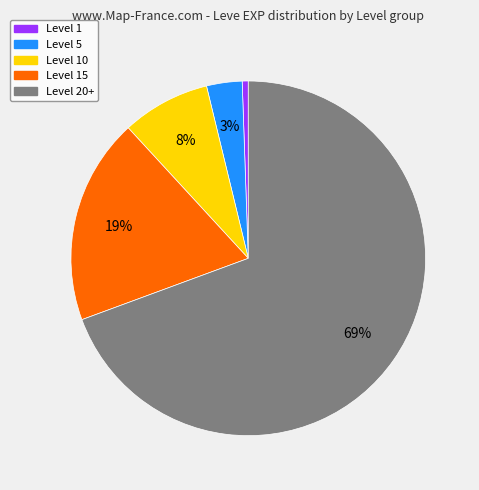

Which category has the biggest portion of the pie?

Level 20+